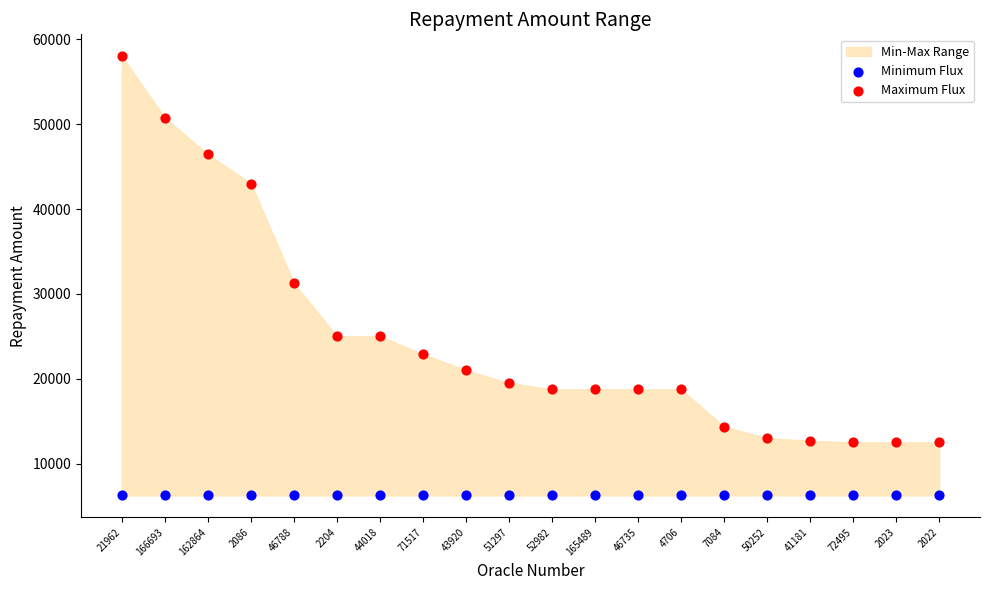

Which series reaches the minimum Y coordinate?

Minimum Flux